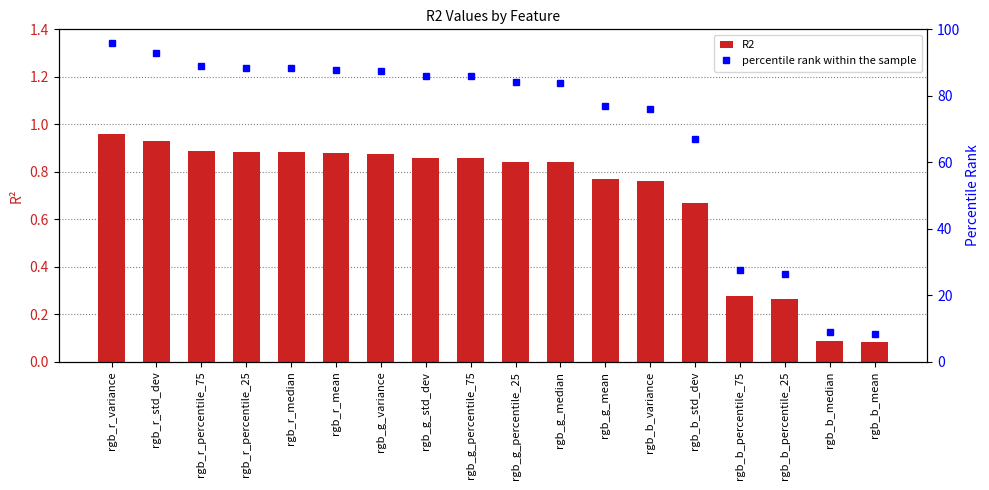

What is the minimum value for percentile rank within the sample?

8.3